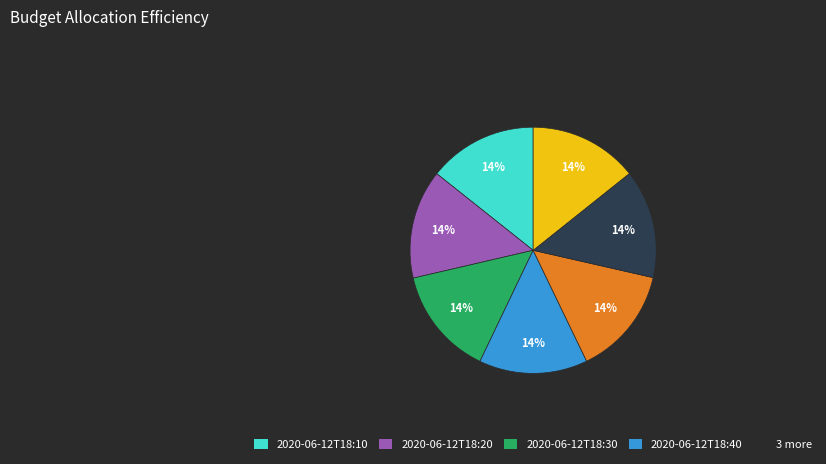

To the nearest percent, what is the average slice percentage?

14%